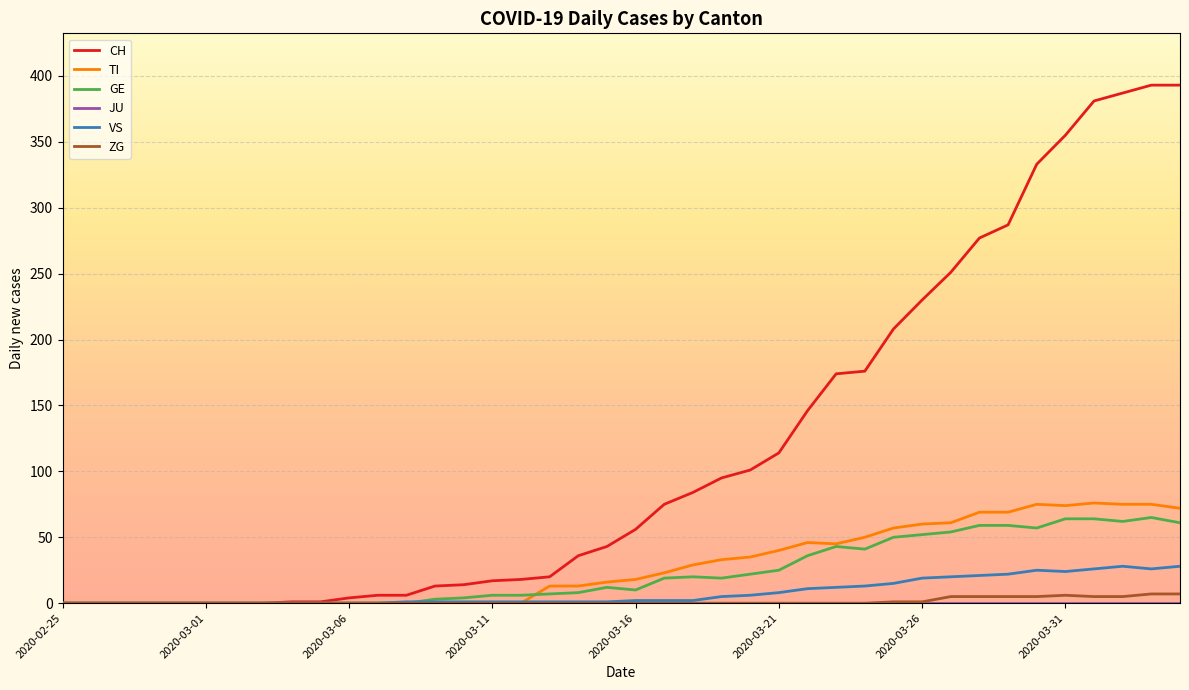

Which series has the largest total across all categories?

CH